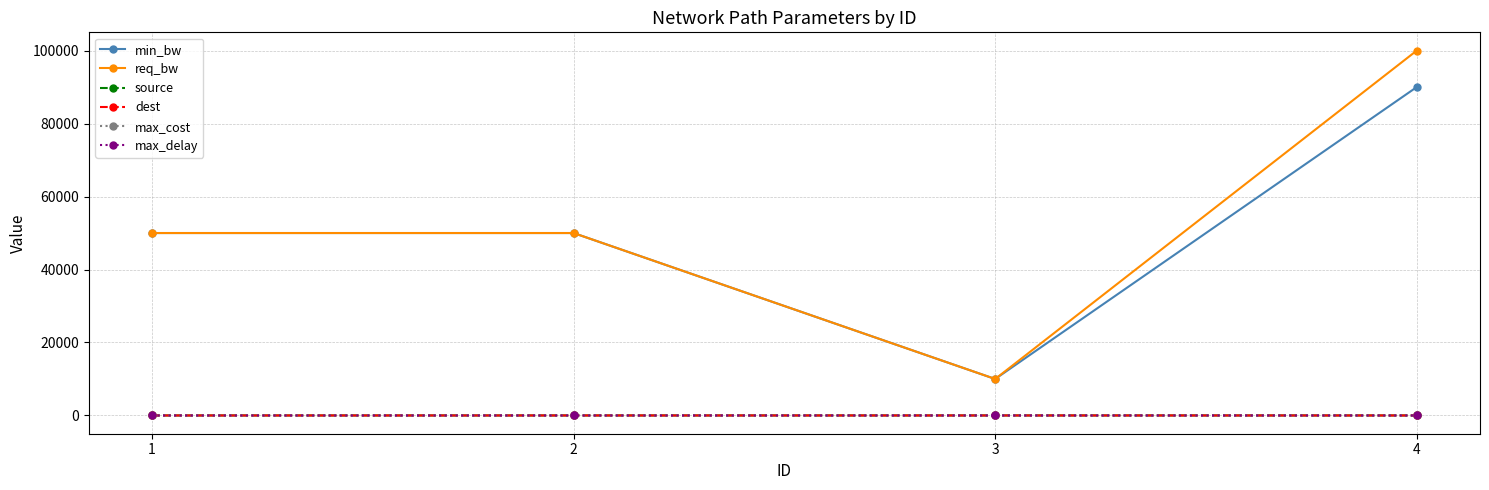

Is the value of max_delay at 2 greater than the value of req_bw at 4?

No